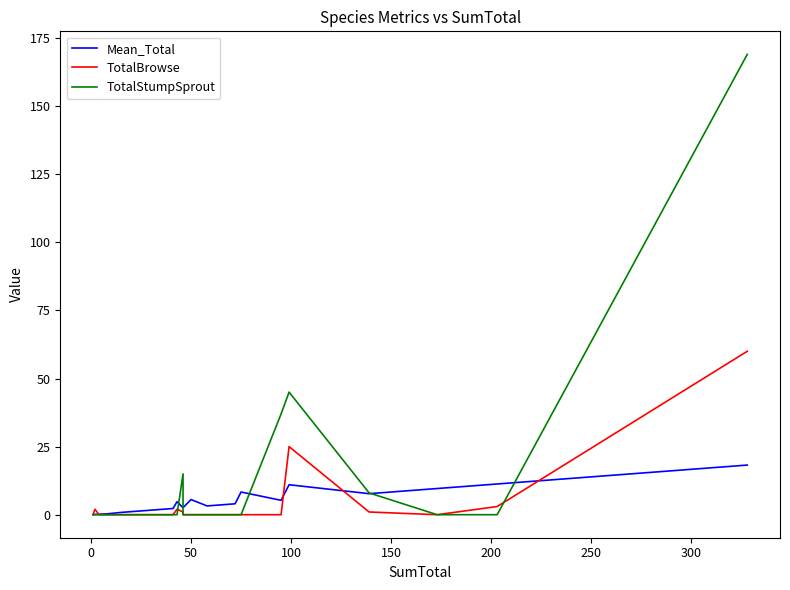

How many categories are shown in the chart?

24